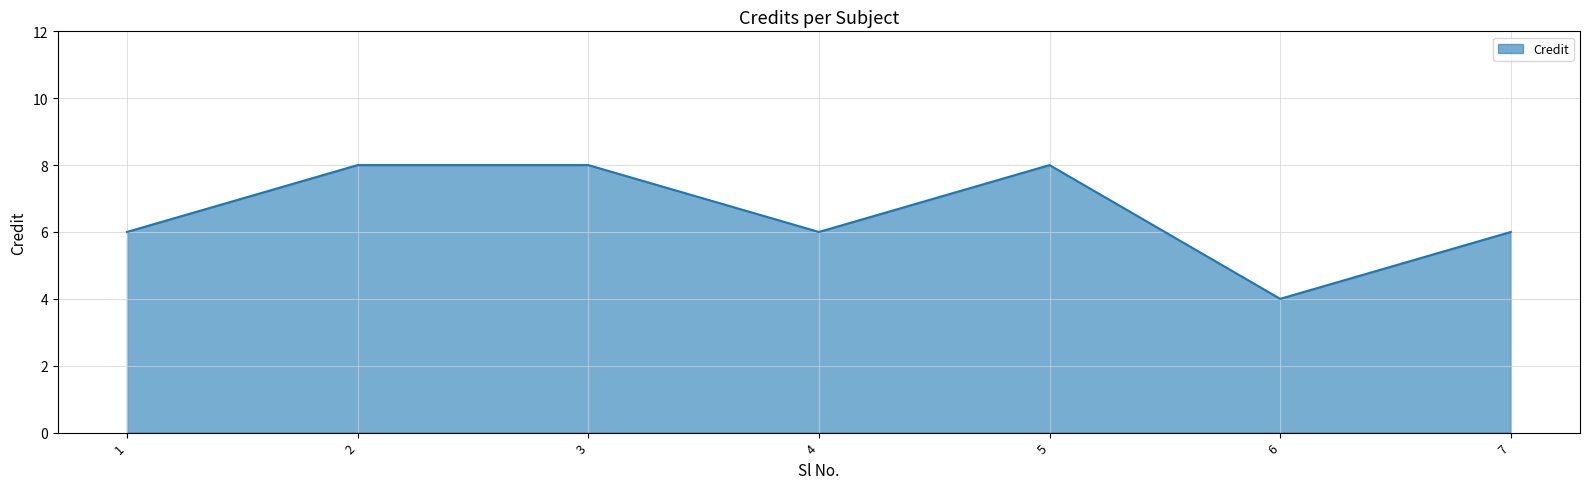

Which has a higher value, 5 or 4?

5